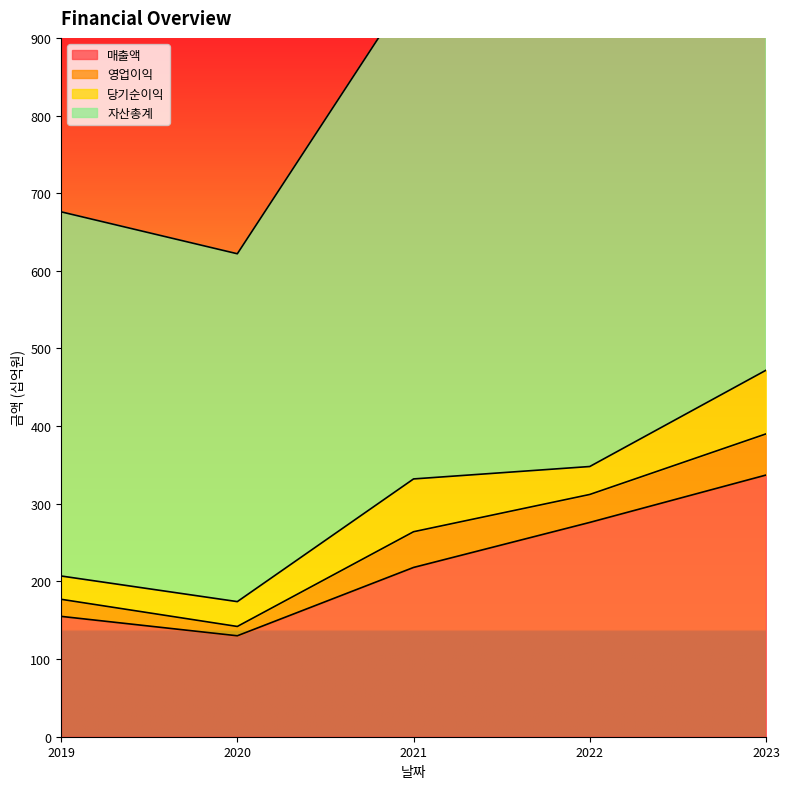

What is the sum of the 자산총계 values at 2023 and 2021?

2232